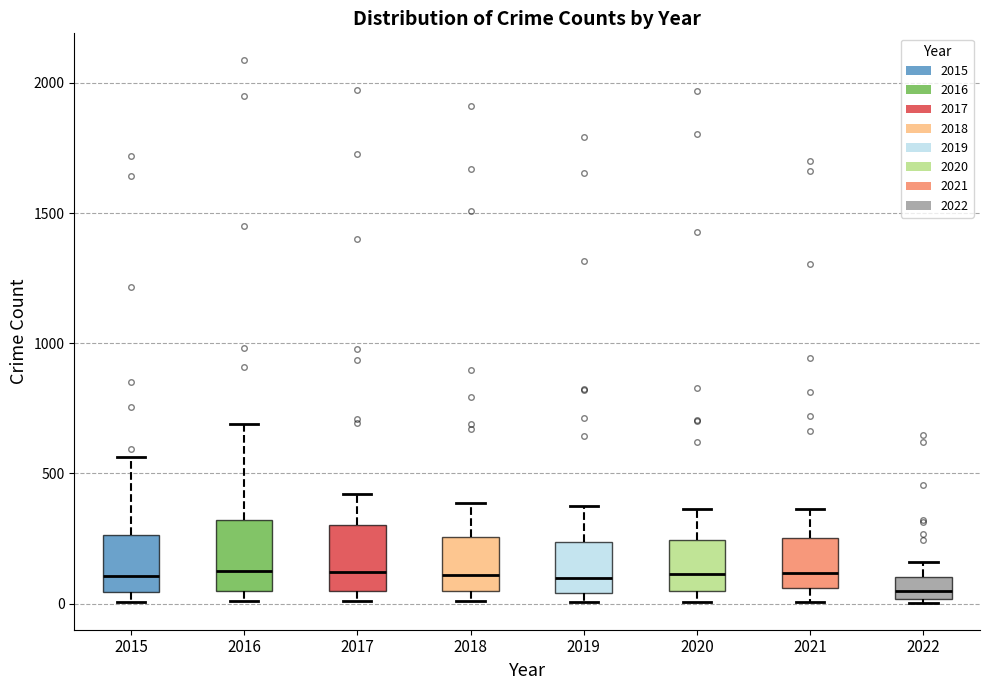

Reading left to right, read every box against the y-axis: the position of its median line, the range the box covers, and the ends of its whiskers. The values are not printed on the chart, so give them approximately, as read against the axis.

2015: median 100, box 50 to 250, whiskers 0 to 550
2016: median 150, box 50 to 300, whiskers 0 to 700
2017: median 100, box 50 to 300, whiskers 0 to 400
2018: median 100, box 50 to 250, whiskers 0 to 400
2019: median 100, box 50 to 250, whiskers 0 to 400
2020: median 100, box 50 to 250, whiskers 0 to 350
2021: median 100, box 50 to 250, whiskers 0 to 350
2022: median 50, box 0 to 100, whiskers 0 to 150